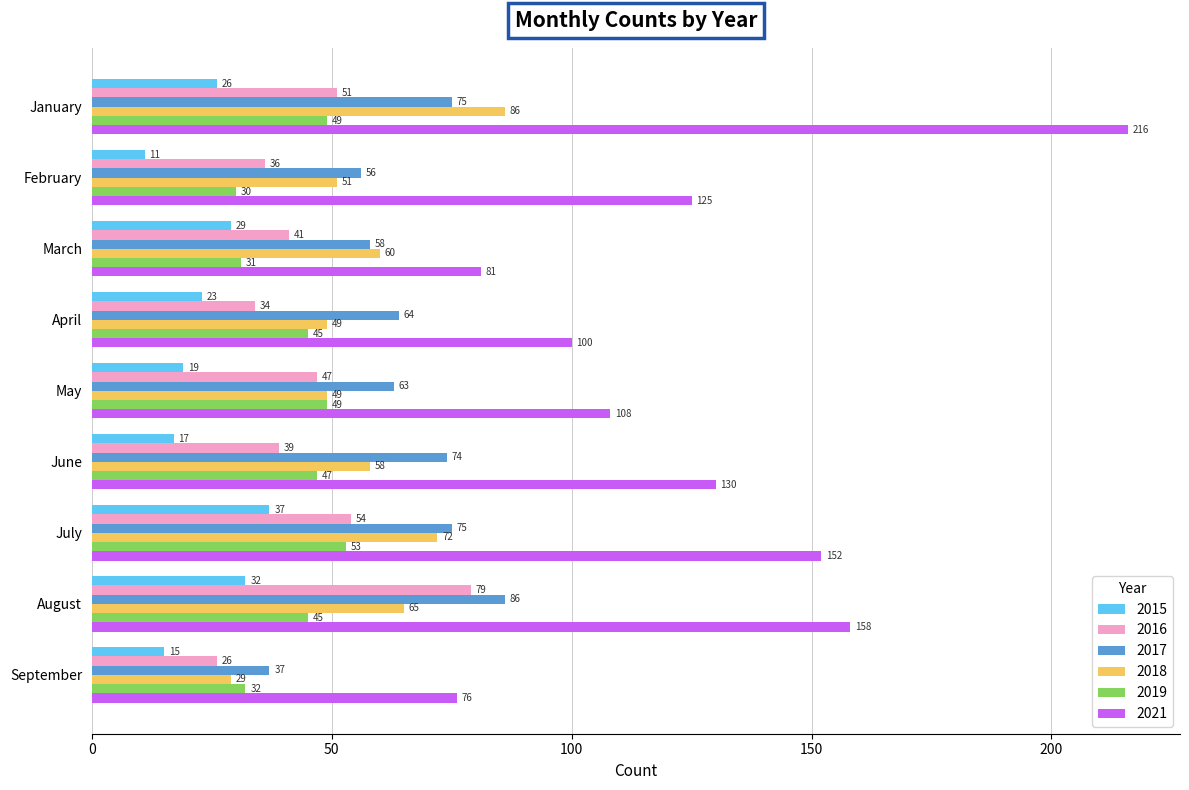

What is the average value of the 2021 series?

127